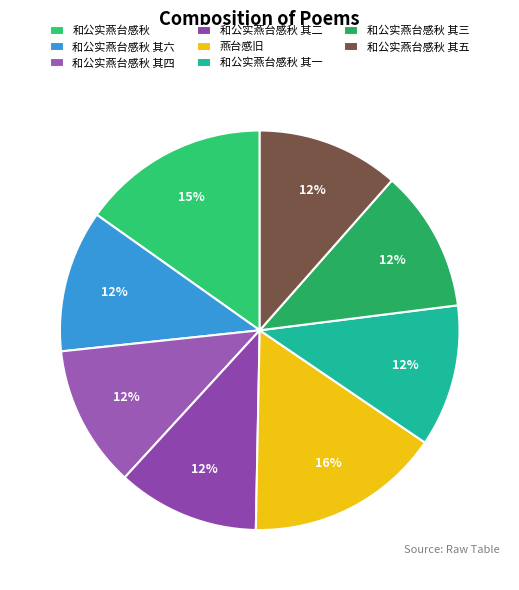

Which has a higher value, 和公实燕台感秋 其四 or 和公实燕台感秋?

和公实燕台感秋